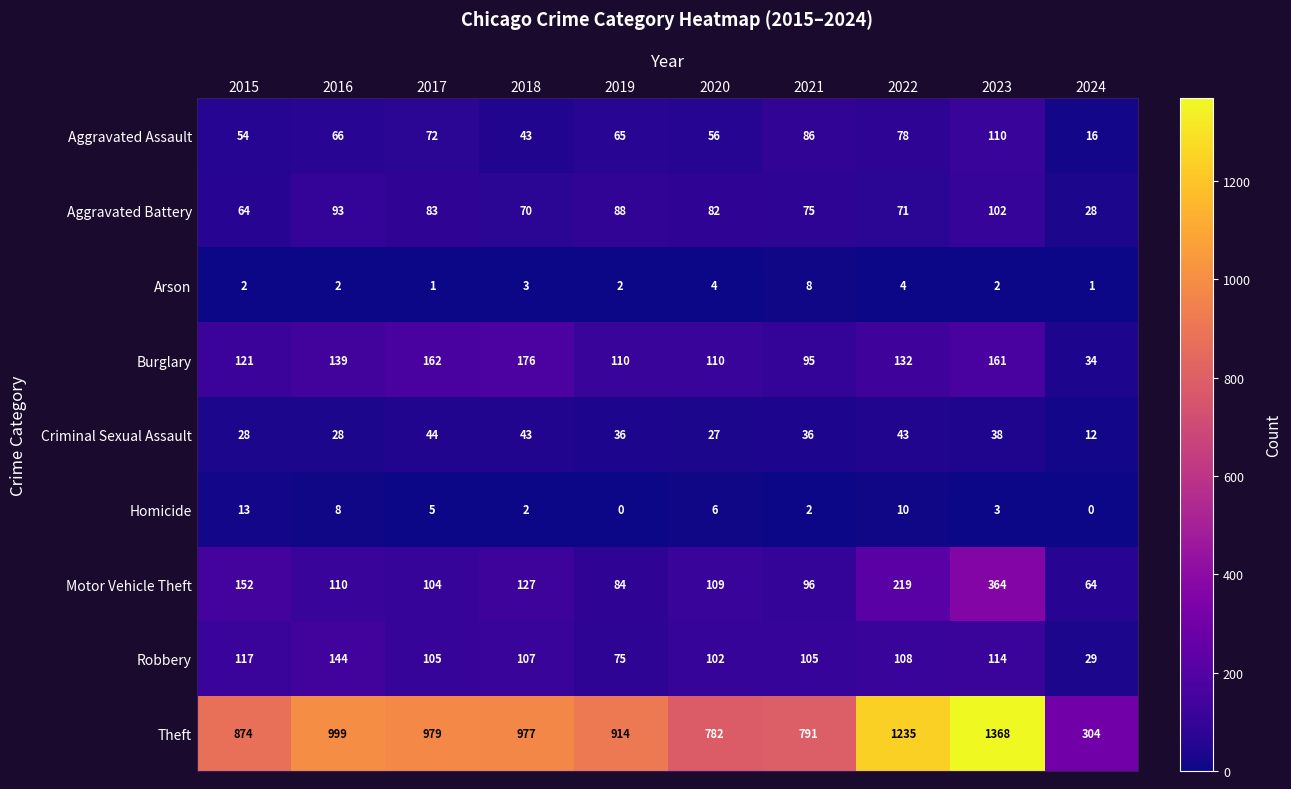

At how many categories does at least one series exceed 799?

7